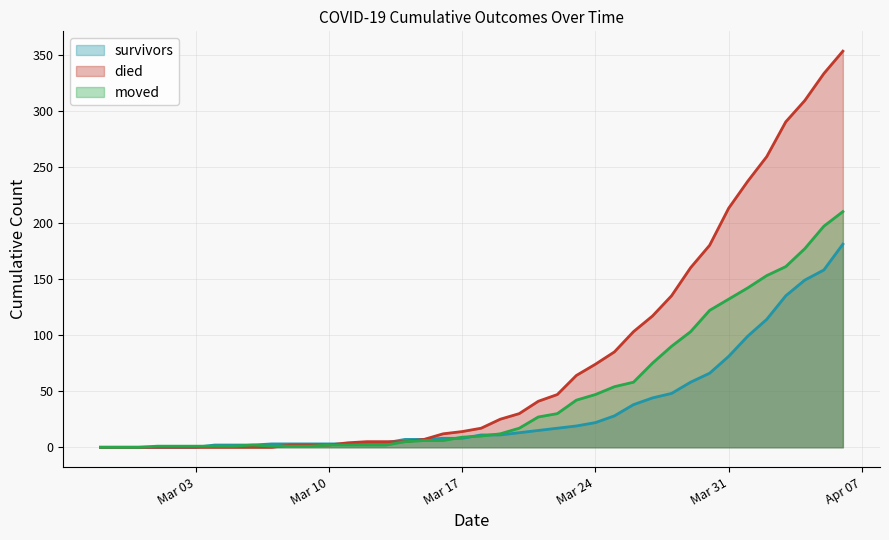

The survivors series shows 0 at 2020-03-01. True or false?

True